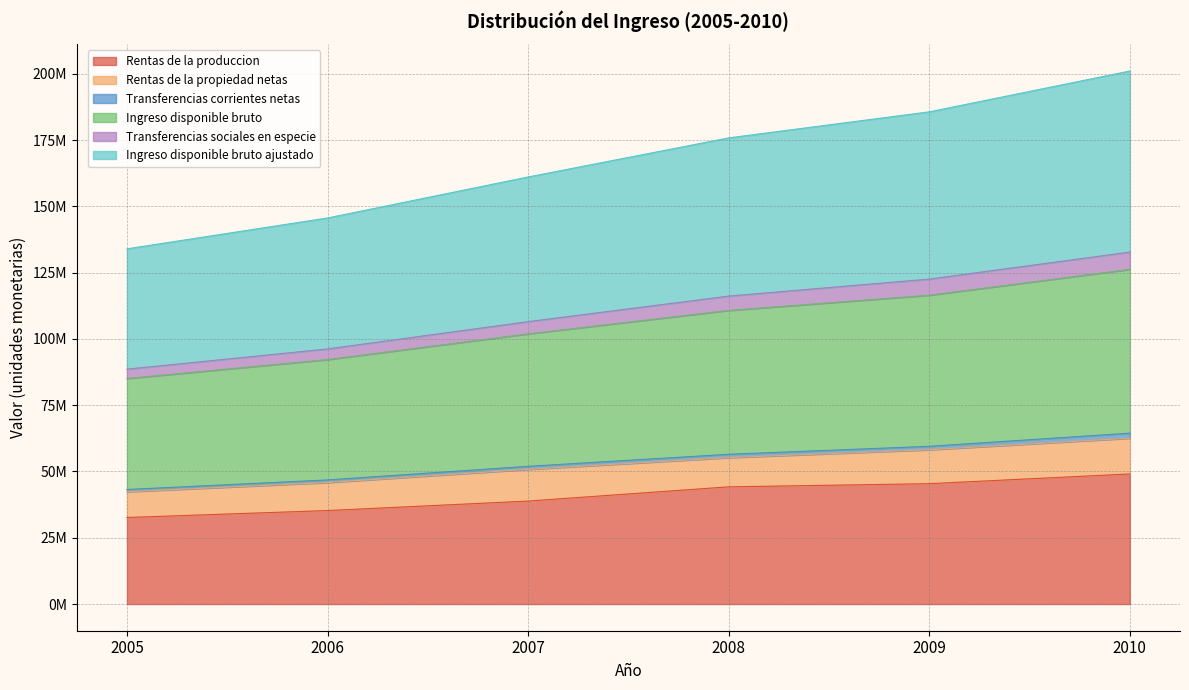

The Rentas de la produccion series shows 81694183 at 2009. True or false?

False